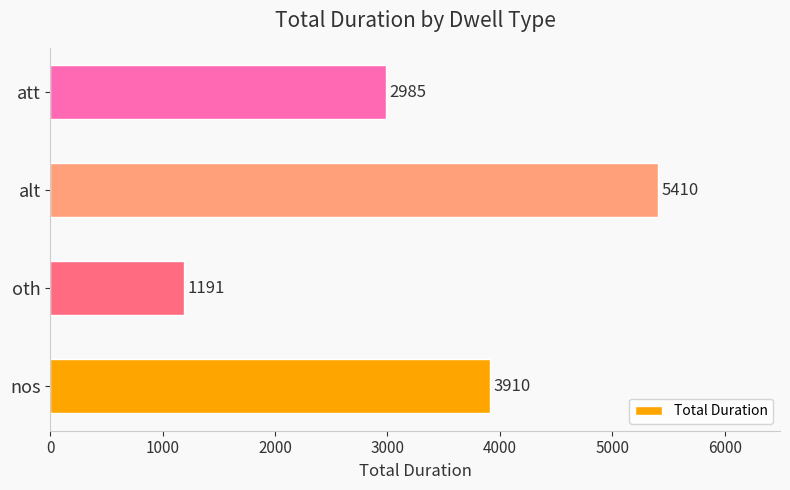

Reading bottom to top, list all the values displayed in this chart.

nos=3910	oth=1191	alt=5410	att=2985